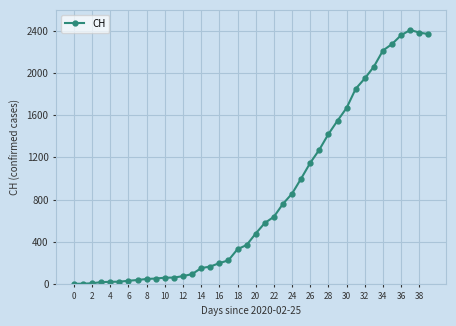

How many lines are shown in the chart?

1